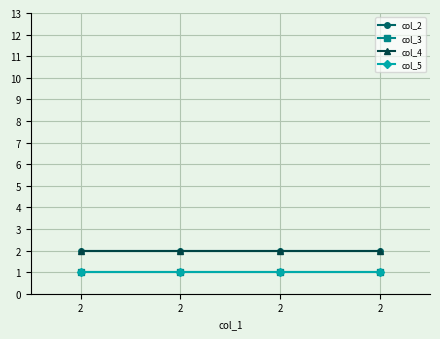

The col_5 series shows 1 at 2. True or false?

True